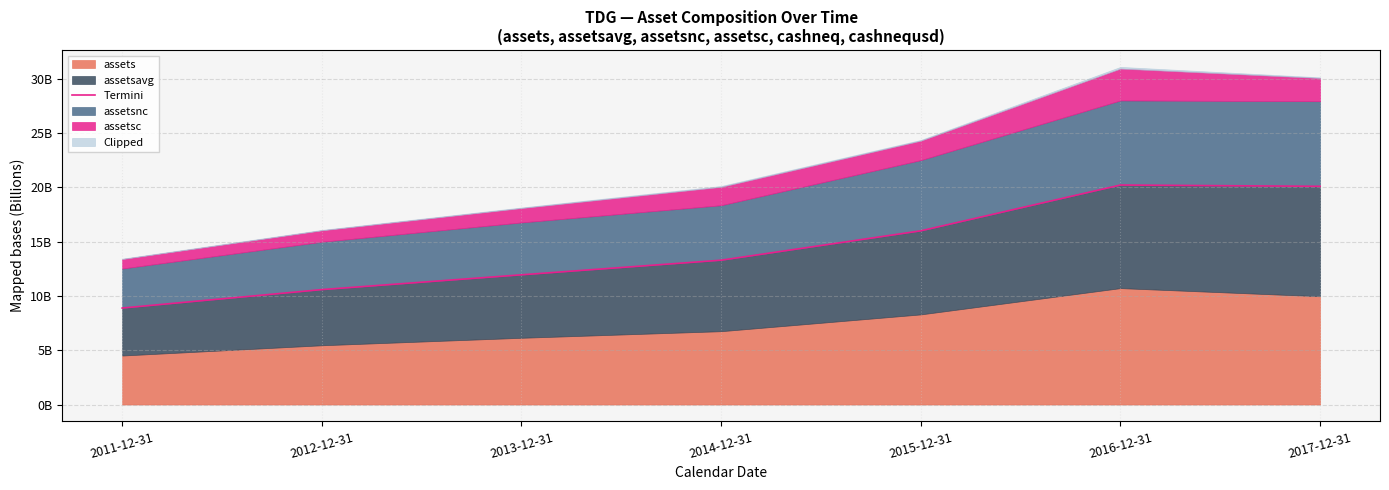

How many lines are shown in the chart?

1